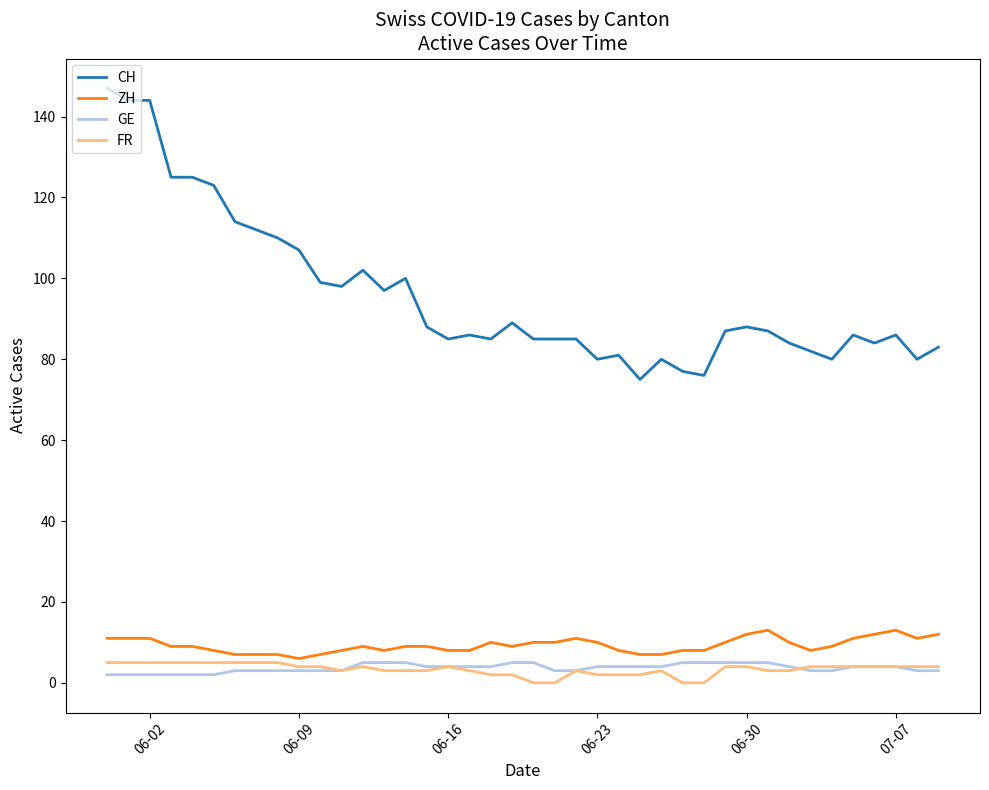

What is the difference between the second highest and minimum values in the FR series?

5